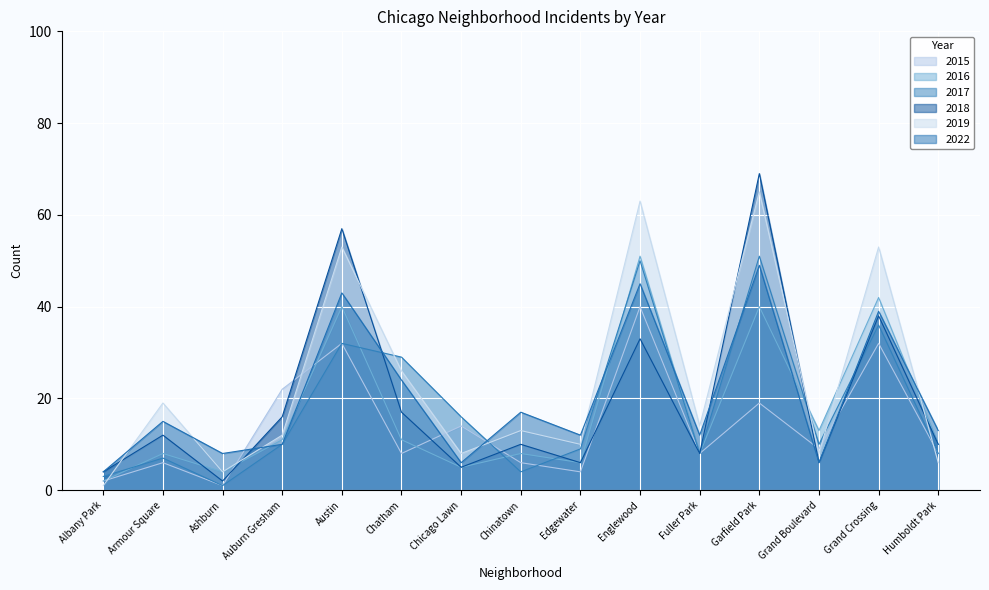

Reading left to right, extract all data points from this chart.

2015: Albany Park=2	Armour Square=6	Ashburn=1	Auburn Gresham=22	Austin=32	Chatham=8	Chicago Lawn=14	Chinatown=6	Edgewater=4	Englewood=40	Fuller Park=8	Garfield Park=19	Grand Boulevard=9	Grand Crossing=32	Humboldt Park=8
2016: Albany Park=2	Armour Square=8	Ashburn=4	Auburn Gresham=11	Austin=40	Chatham=11	Chicago Lawn=5	Chinatown=8	Edgewater=6	Englewood=51	Fuller Park=8	Garfield Park=40	Grand Boulevard=13	Grand Crossing=42	Humboldt Park=10
2017: Albany Park=3	Armour Square=7	Ashburn=1	Auburn Gresham=10	Austin=32	Chatham=29	Chicago Lawn=16	Chinatown=4	Edgewater=9	Englewood=50	Fuller Park=8	Garfield Park=51	Grand Boulevard=10	Grand Crossing=36	Humboldt Park=8
2018: Albany Park=4	Armour Square=12	Ashburn=2	Auburn Gresham=16	Austin=57	Chatham=17	Chicago Lawn=5	Chinatown=10	Edgewater=6	Englewood=33	Fuller Park=8	Garfield Park=69	Grand Boulevard=6	Grand Crossing=38	Humboldt Park=10
2019: Albany Park=1	Armour Square=19	Ashburn=4	Auburn Gresham=12	Austin=53	Chatham=26	Chicago Lawn=8	Chinatown=13	Edgewater=10	Englewood=63	Fuller Park=14	Garfield Park=65	Grand Boulevard=8	Grand Crossing=53	Humboldt Park=6
2022: Albany Park=4	Armour Square=15	Ashburn=8	Auburn Gresham=10	Austin=43	Chatham=24	Chicago Lawn=6	Chinatown=17	Edgewater=12	Englewood=45	Fuller Park=12	Garfield Park=49	Grand Boulevard=6	Grand Crossing=39	Humboldt Park=13